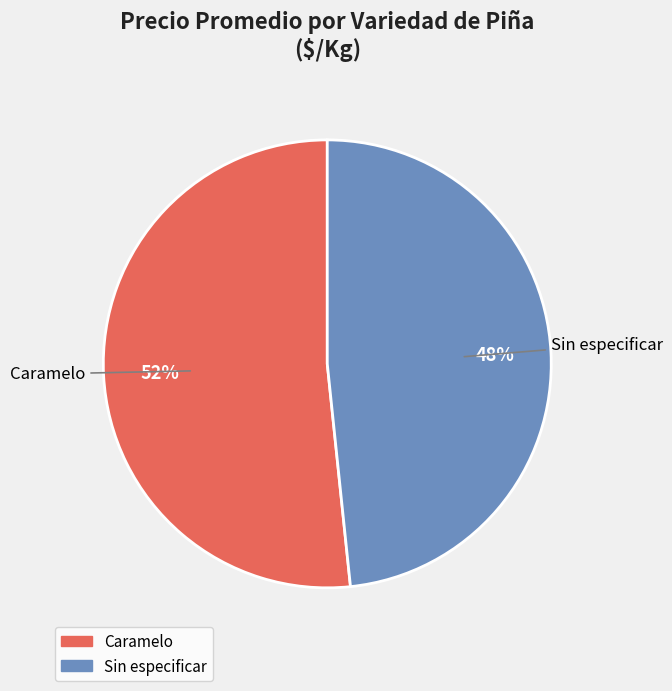

Which category has the smallest portion of the pie?

Sin especificar